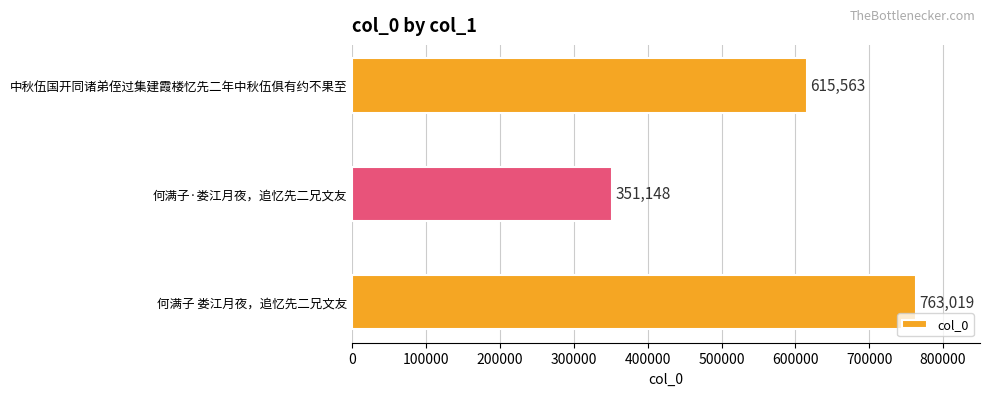

List the labels in order of value, smallest first.

何满子·娄江月夜，追忆先二兄文友, 中秋伍国开同诸弟侄过集建霞楼忆先二年中秋伍俱有约不果至, 何满子 娄江月夜，追忆先二兄文友